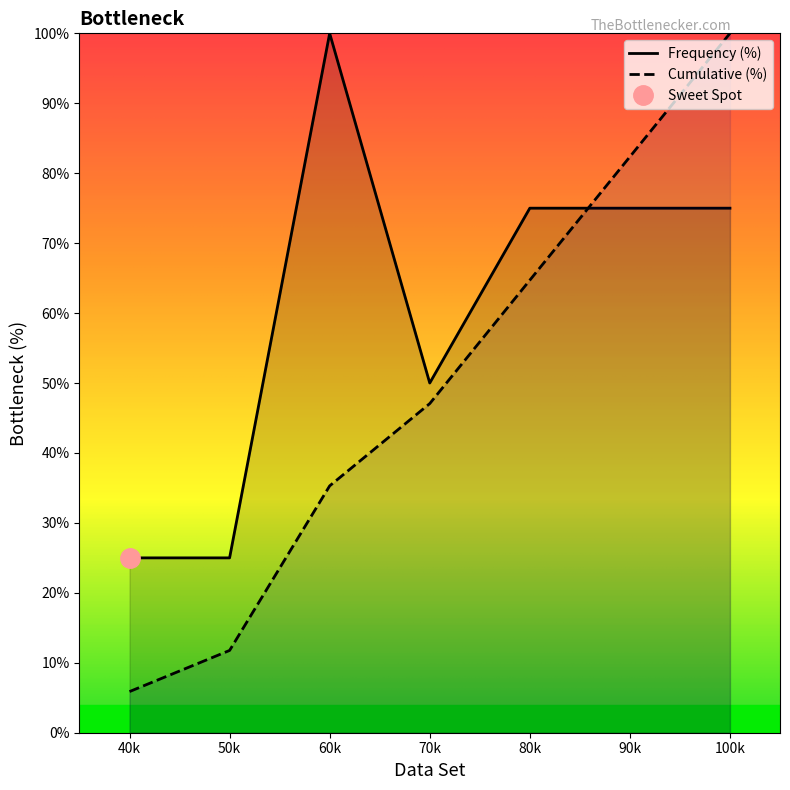

The value of Cumulative (%) at 60k is 35.3. True or false?

True